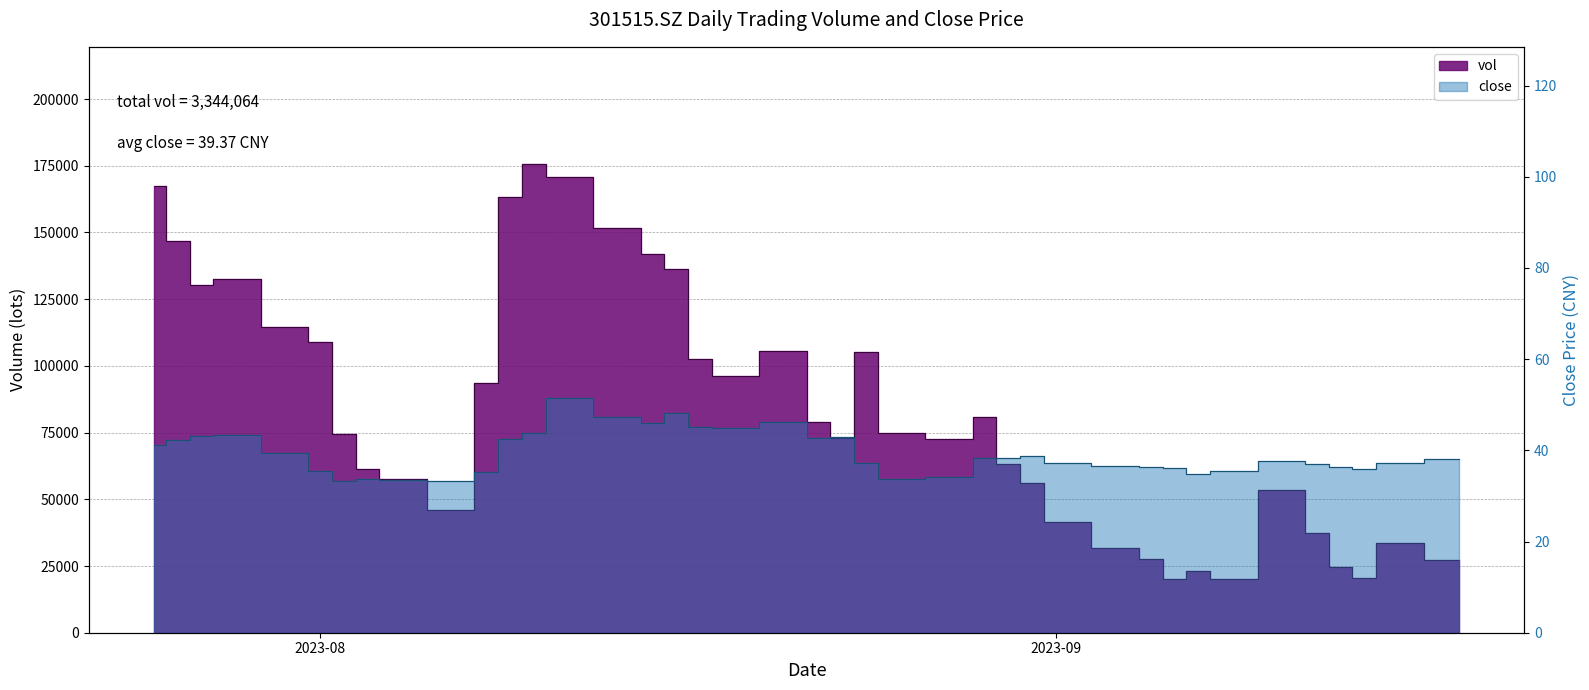

Which has a higher value, 2023/08/30 or 2023/09/08?

2023/08/30